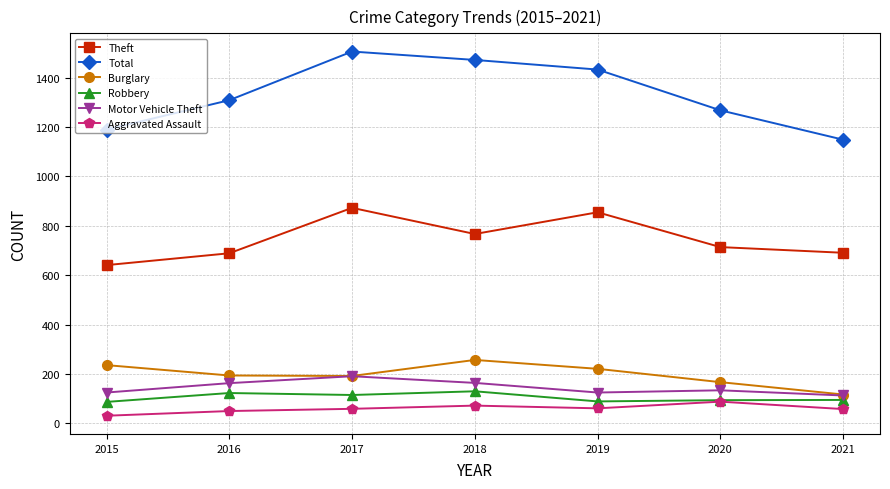

How many data points in Robbery are less than 95?

3